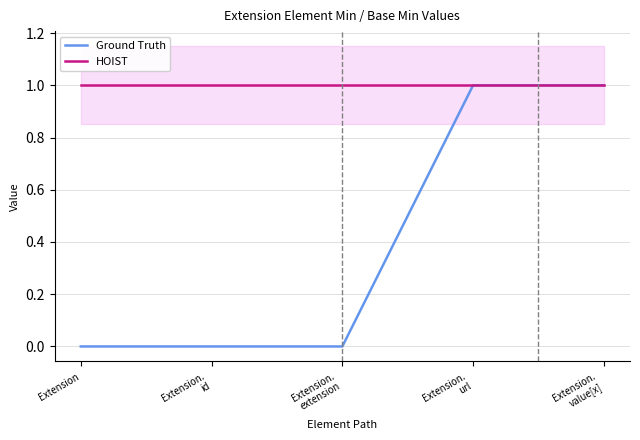

List the series in order of their peak value, lowest first.

Ground Truth, HOIST